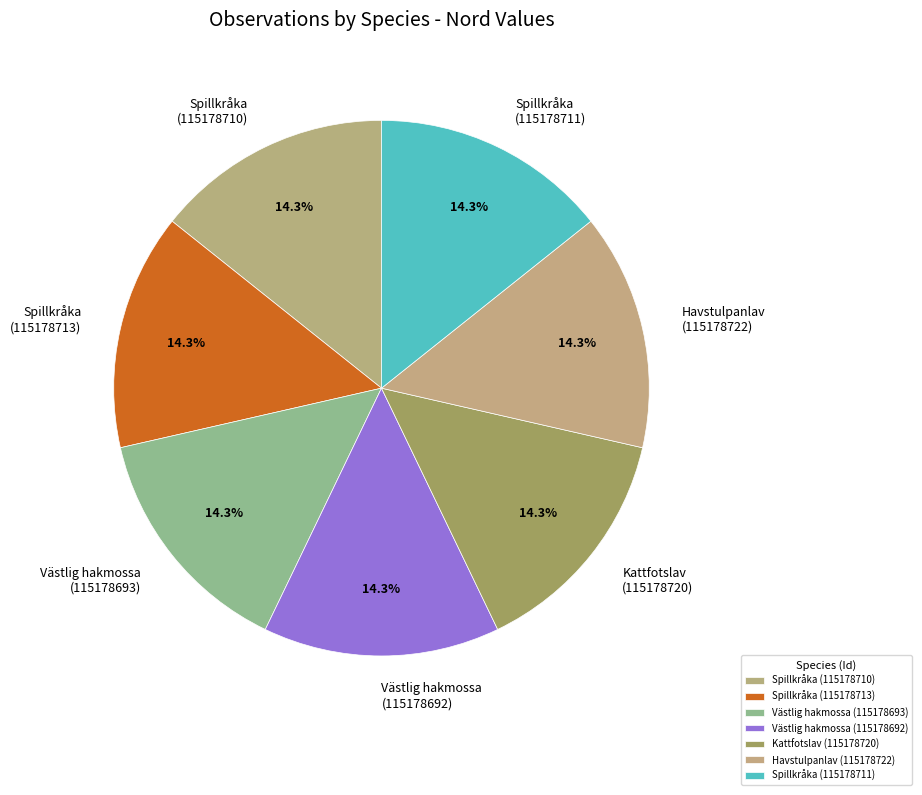

How many segments does this pie chart have?

7